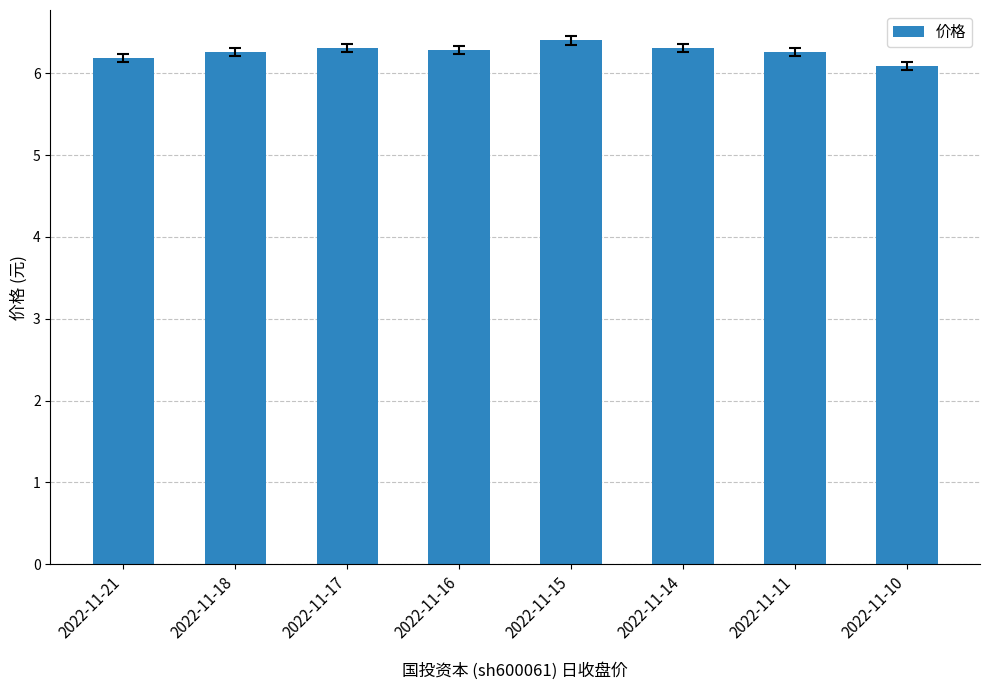

Which label corresponds to the largest value in the chart?

2022-11-15